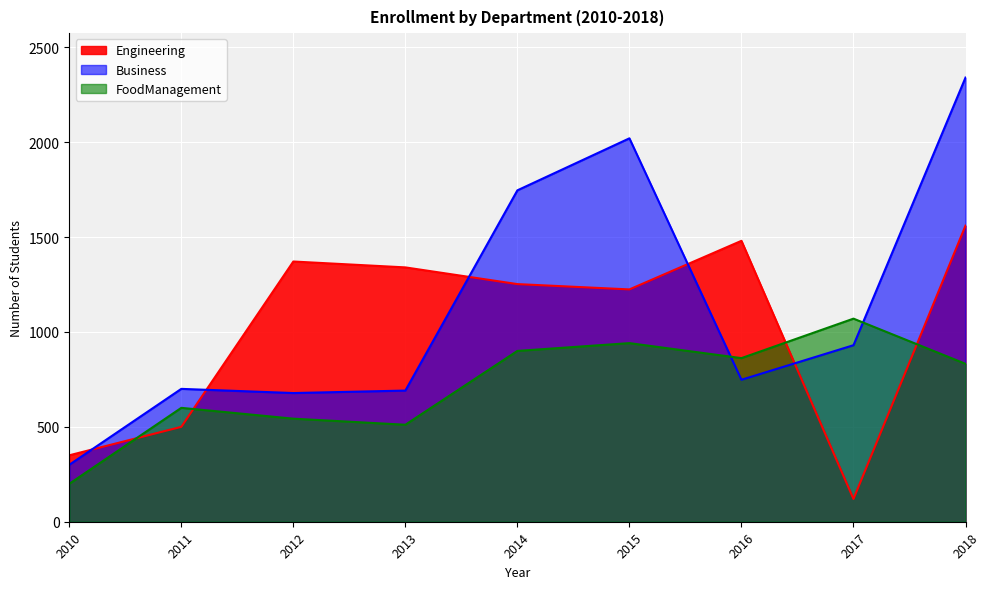

Where do Business and Engineering first cross each other?

2010 and 2011